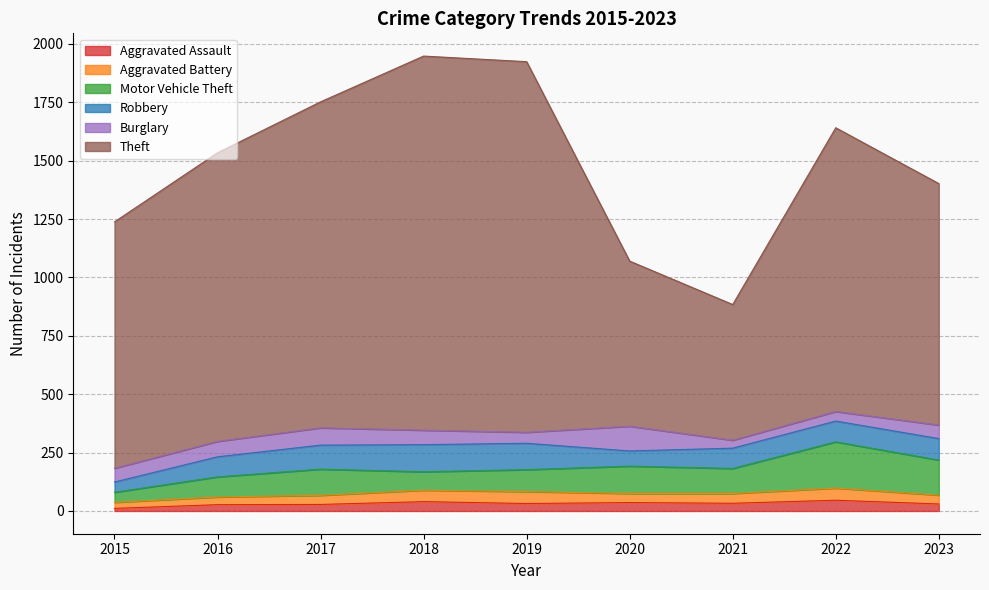

How many lines are shown in the chart?

6